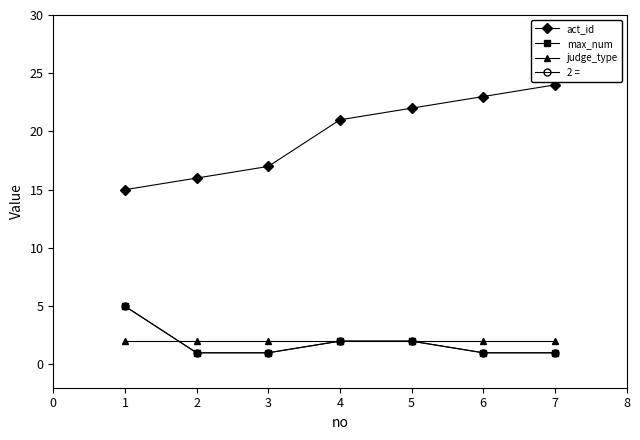

True or false: act_id and max_num intersect in this chart.

False